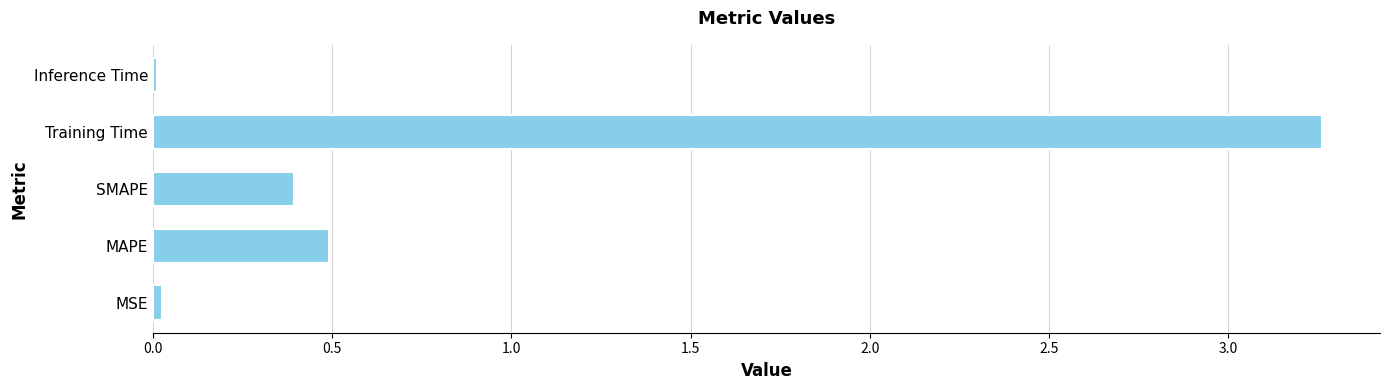

Which label corresponds to the largest value in the chart?

Training Time